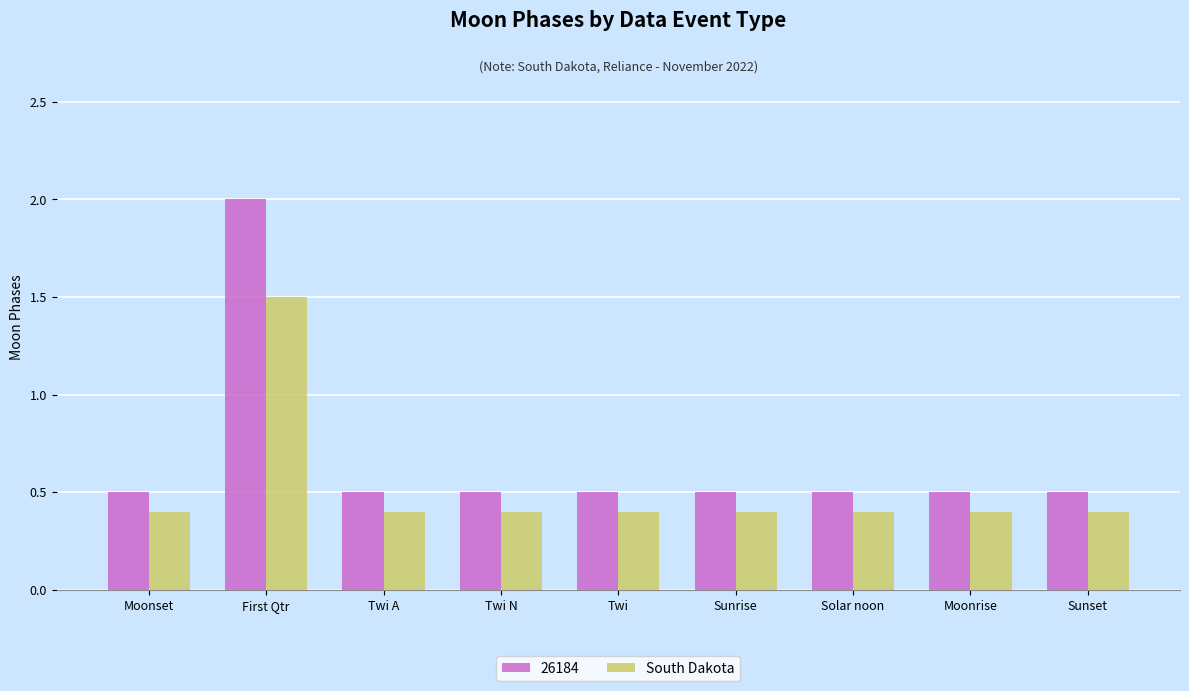

What is the average value of the South Dakota series?

0.5